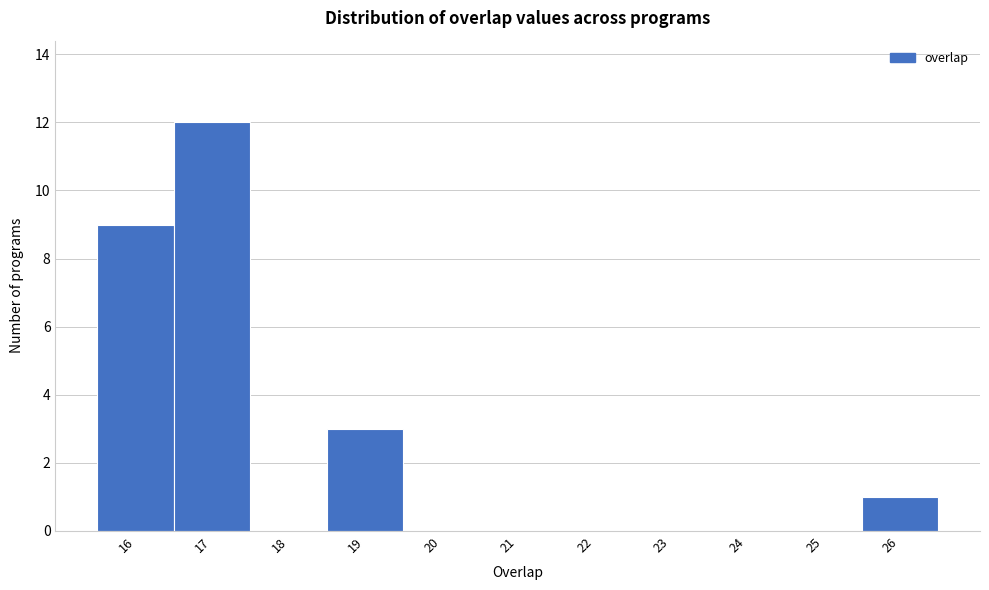

Reading left to right, list every bar in this chart as the range it spans on the x-axis followed by its height. The values are not printed on the chart, so give them approximately, as read against the axis.

15.5 to 16.5: 9
16.5 to 17.5: 12
17.5 to 18.5: 0
18.5 to 19.5: 3
19.5 to 20.5: 0
20.5 to 21.5: 0
21.5 to 22.5: 0
22.5 to 23.5: 0
23.5 to 24.5: 0
24.5 to 25.5: 0
25.5 to 26.5: 1